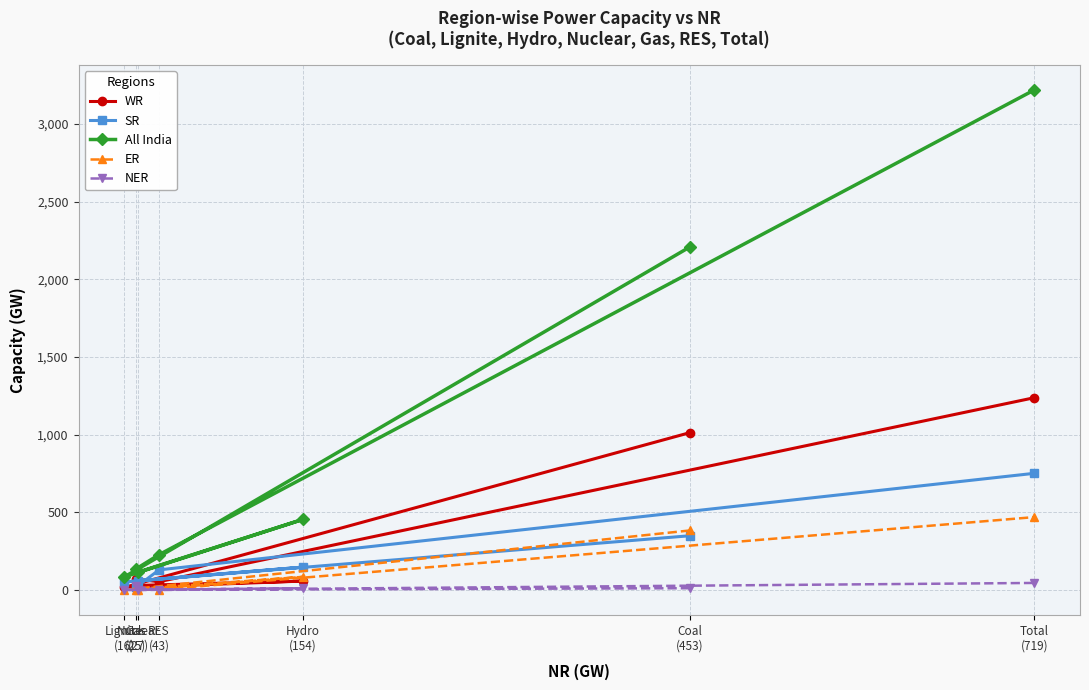

Where does the NER series first go above 11?

Gas
(25)